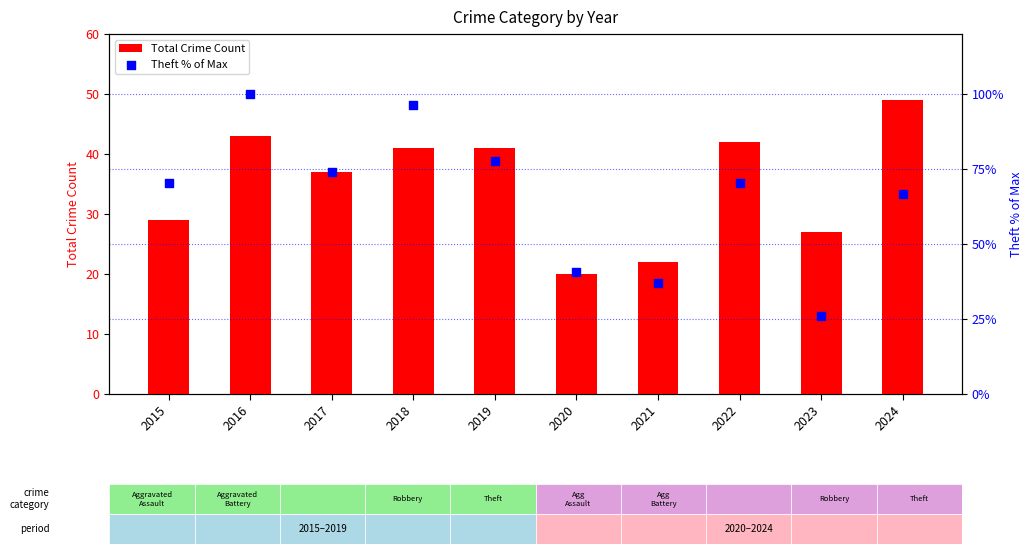

Which series contains the highest Y value?

Theft % of Max